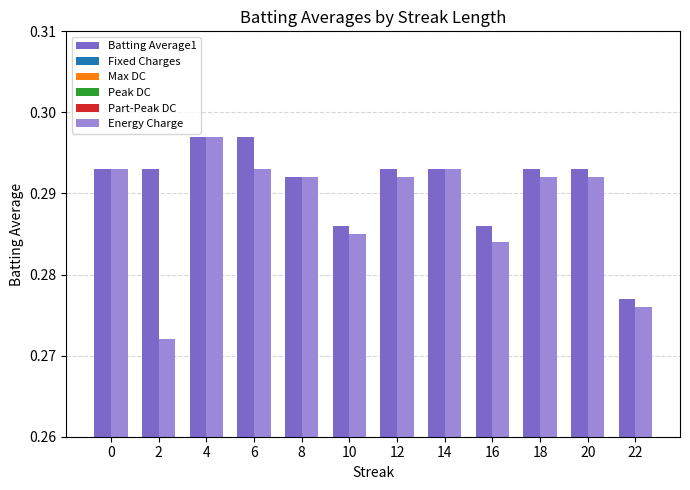

What are all the series names shown in the legend?

Batting Average1, Fixed Charges, Max DC, Peak DC, Part-Peak DC, Energy Charge